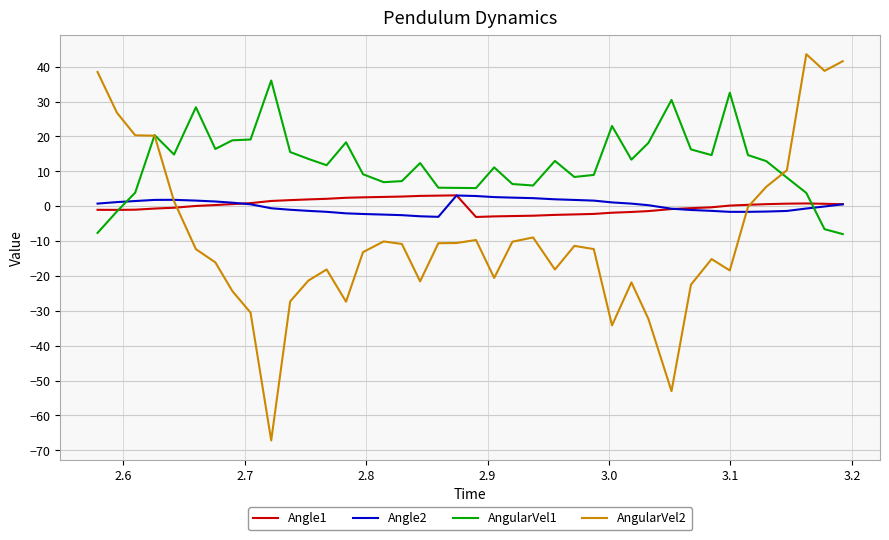

What is the minimum value for Angle2?

-3.1